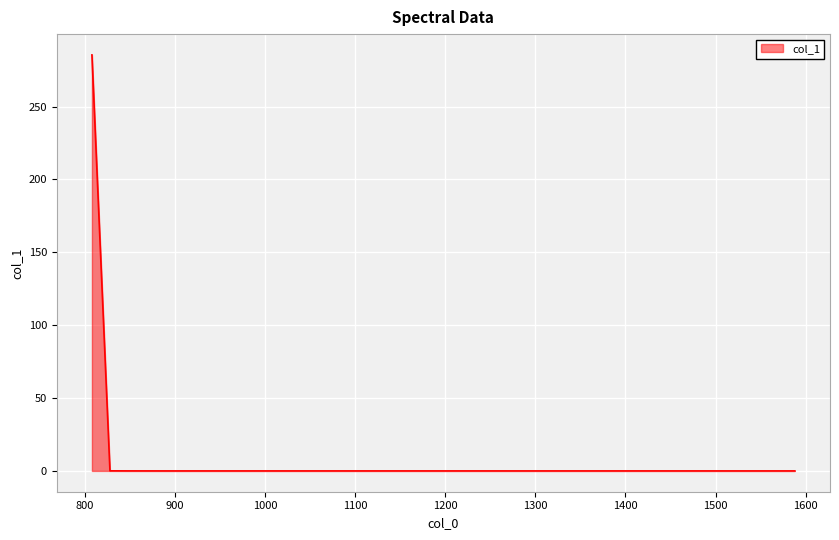

What is the maximum value shown in the chart?

285.5